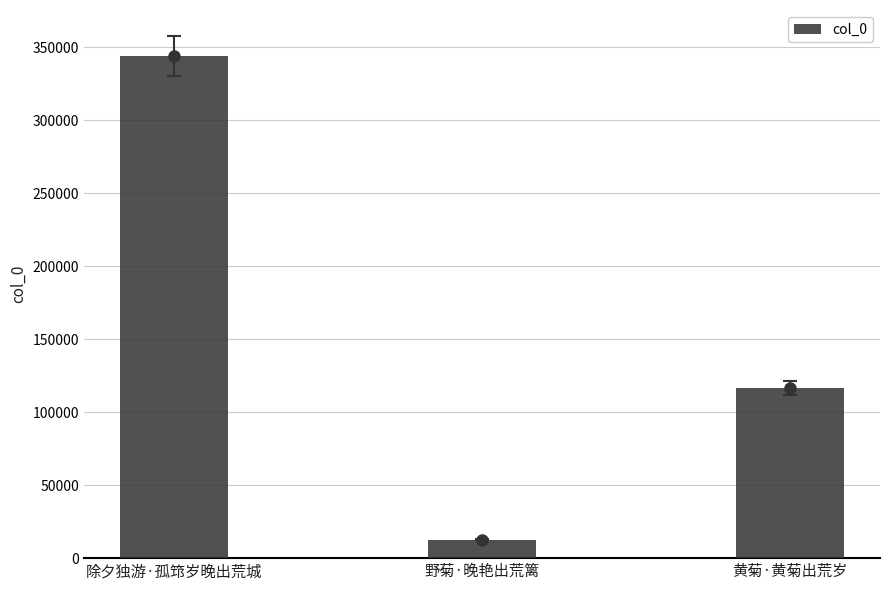

Is it true that the value at 黄菊·黄菊出荒岁 is 116599?

True